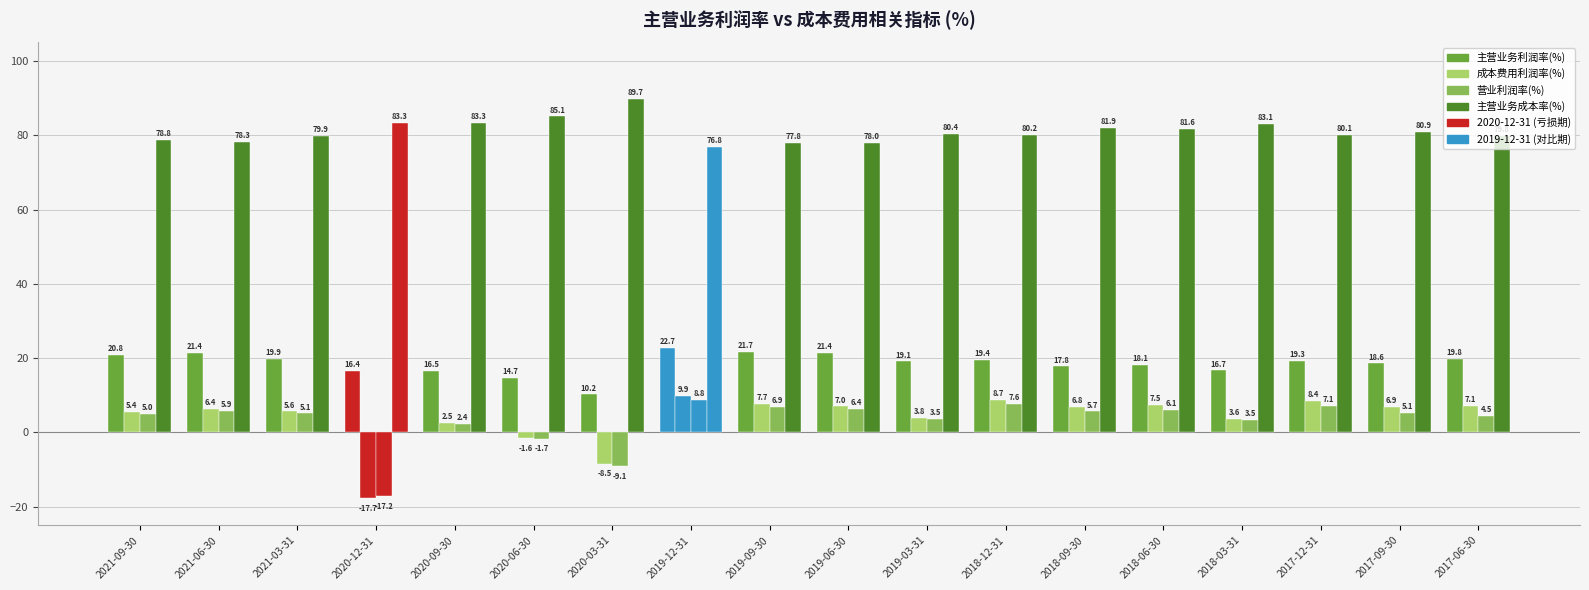

List the labels in order of 主营业务利润率(%) value, largest first.

2019-12-31, 2019-09-30, 2019-06-30, 2021-06-30, 2021-09-30, 2021-03-31, 2017-06-30, 2018-12-31, 2017-12-31, 2019-03-31, 2017-09-30, 2018-06-30, 2018-09-30, 2018-03-31, 2020-09-30, 2020-12-31, 2020-06-30, 2020-03-31